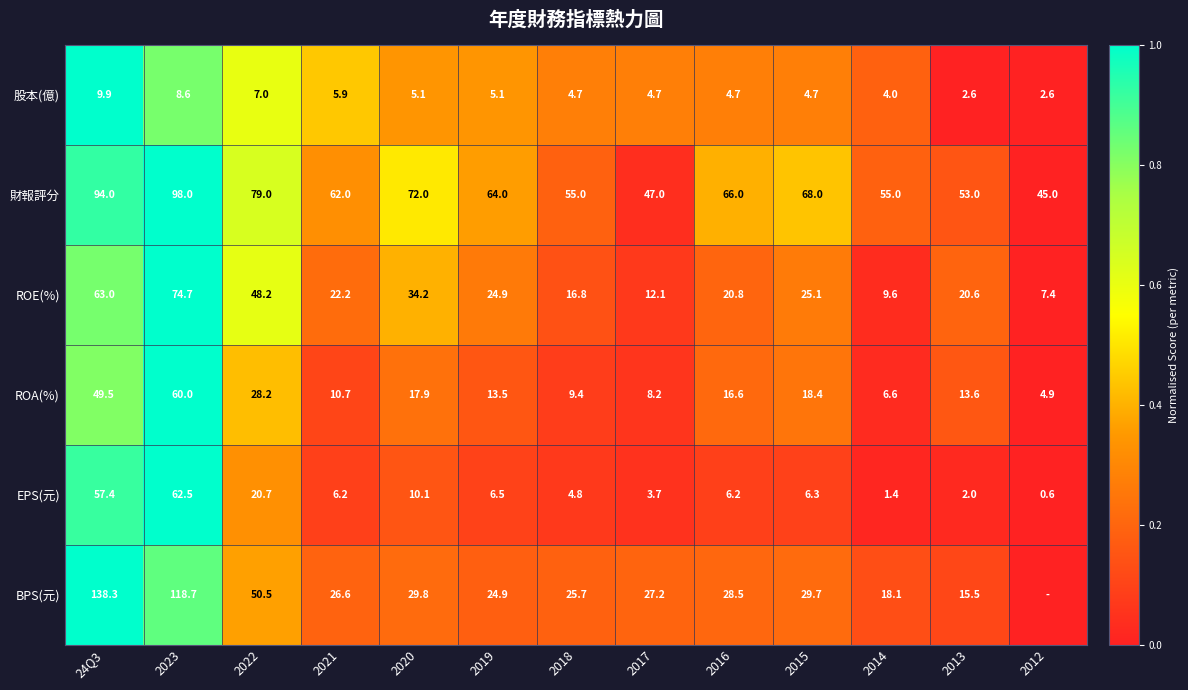

What is the difference between the highest and lowest values at 2014?

53.6